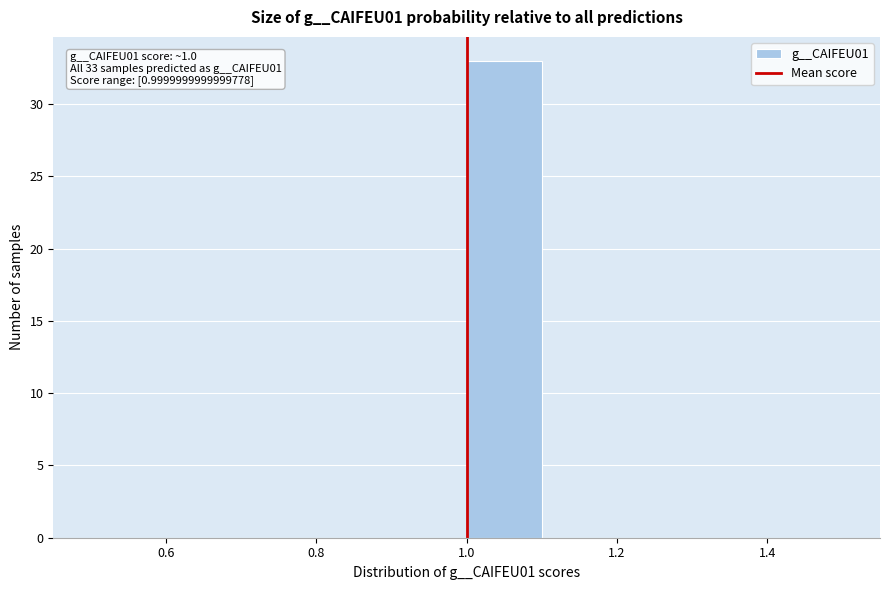

Which range on the x-axis has the tallest bar?

1.0 to 1.1